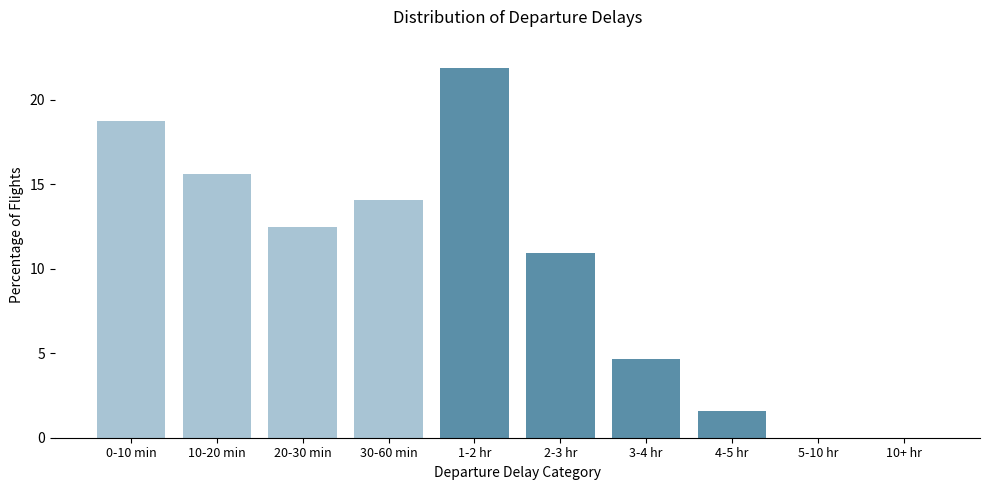

Reading left to right, what are all the values shown in this chart?

0-10 min=18.8	10-20 min=15.6	20-30 min=12.5	30-60 min=14.1	1-2 hr=21.9	2-3 hr=10.9	3-4 hr=4.7	4-5 hr=1.6	5-10 hr=0.0	10+ hr=0.0